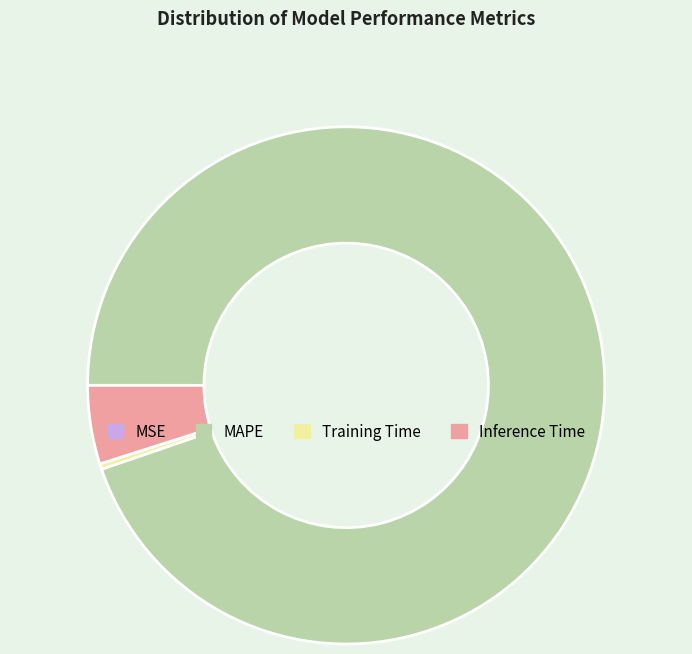

True or false: Inference Time accounts for 5% of the total.

True